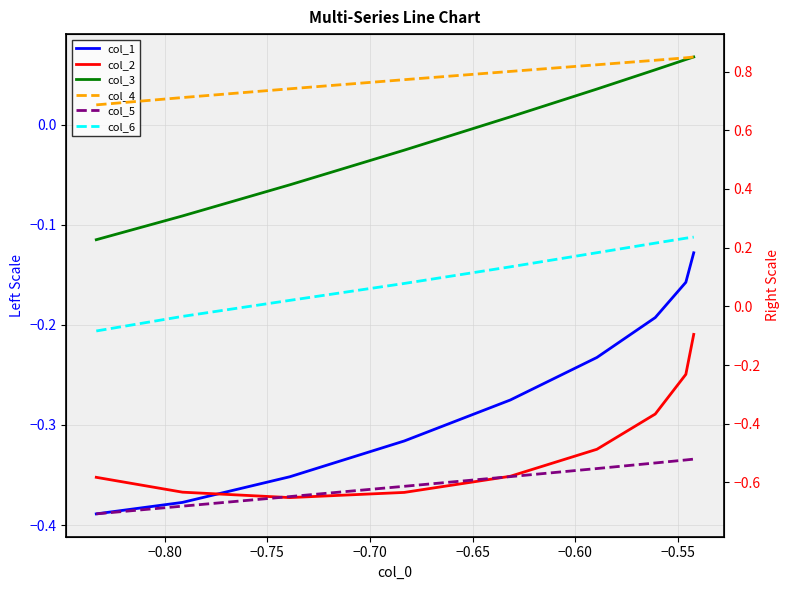

How many values in col_3 are below zero?

4